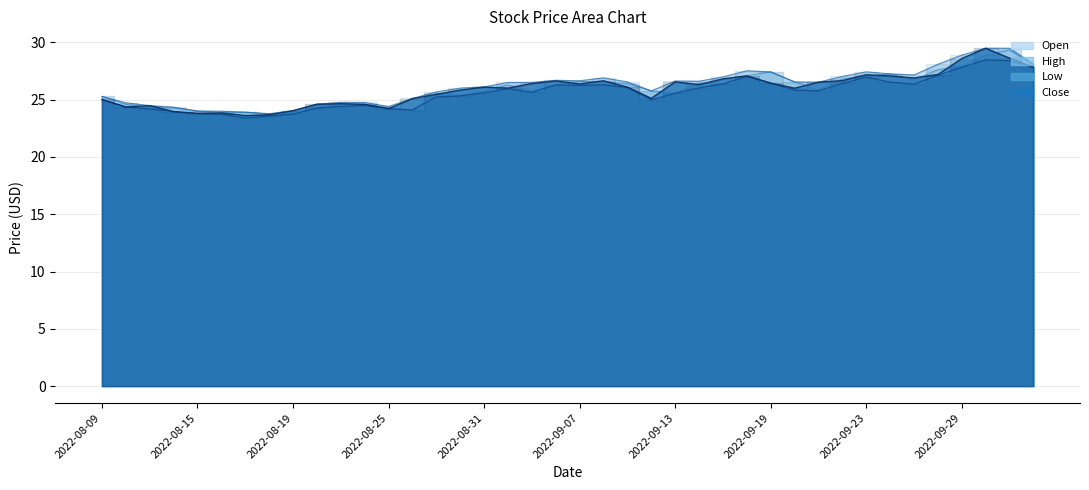

What is the difference between the maximum and minimum values in the Open series?

5.6